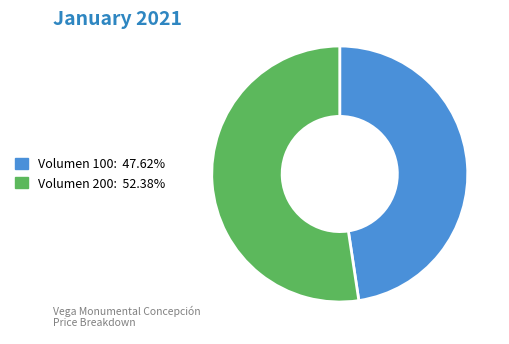

Which slice represents more than half of the pie?

Volumen 200